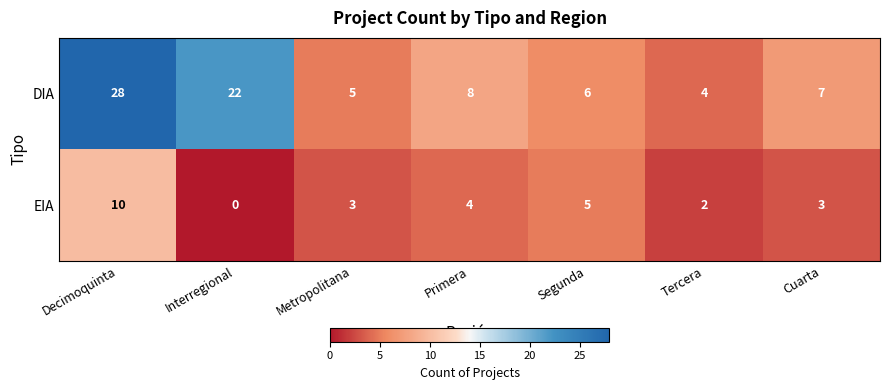

Which series changed the most between Metropolitana and Segunda?

EIA